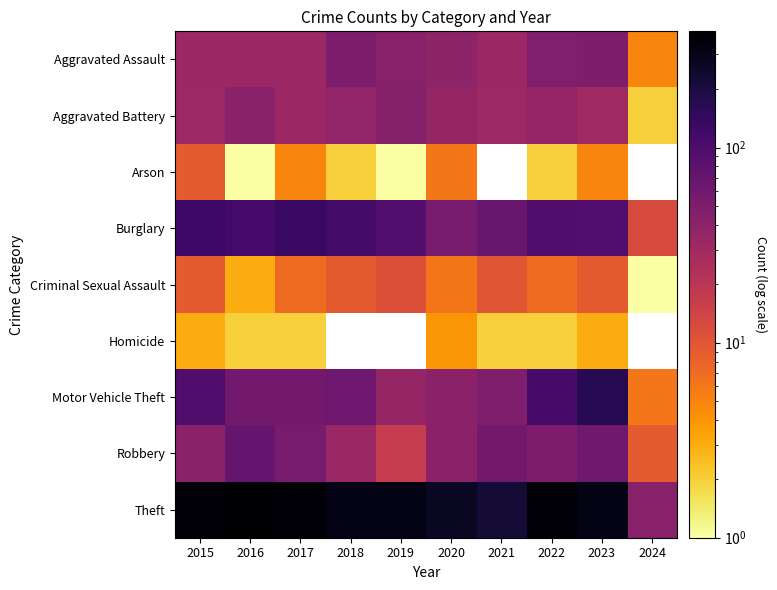

The value of Criminal Sexual Assault at 2021 is 13.6. True or false?

False